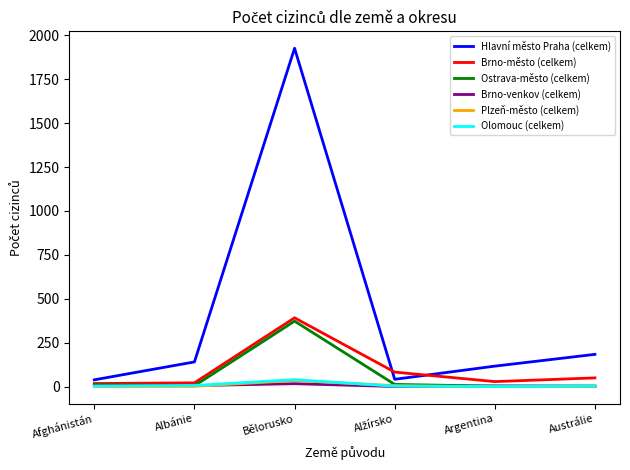

What is the maximum value shown in the chart?

1926